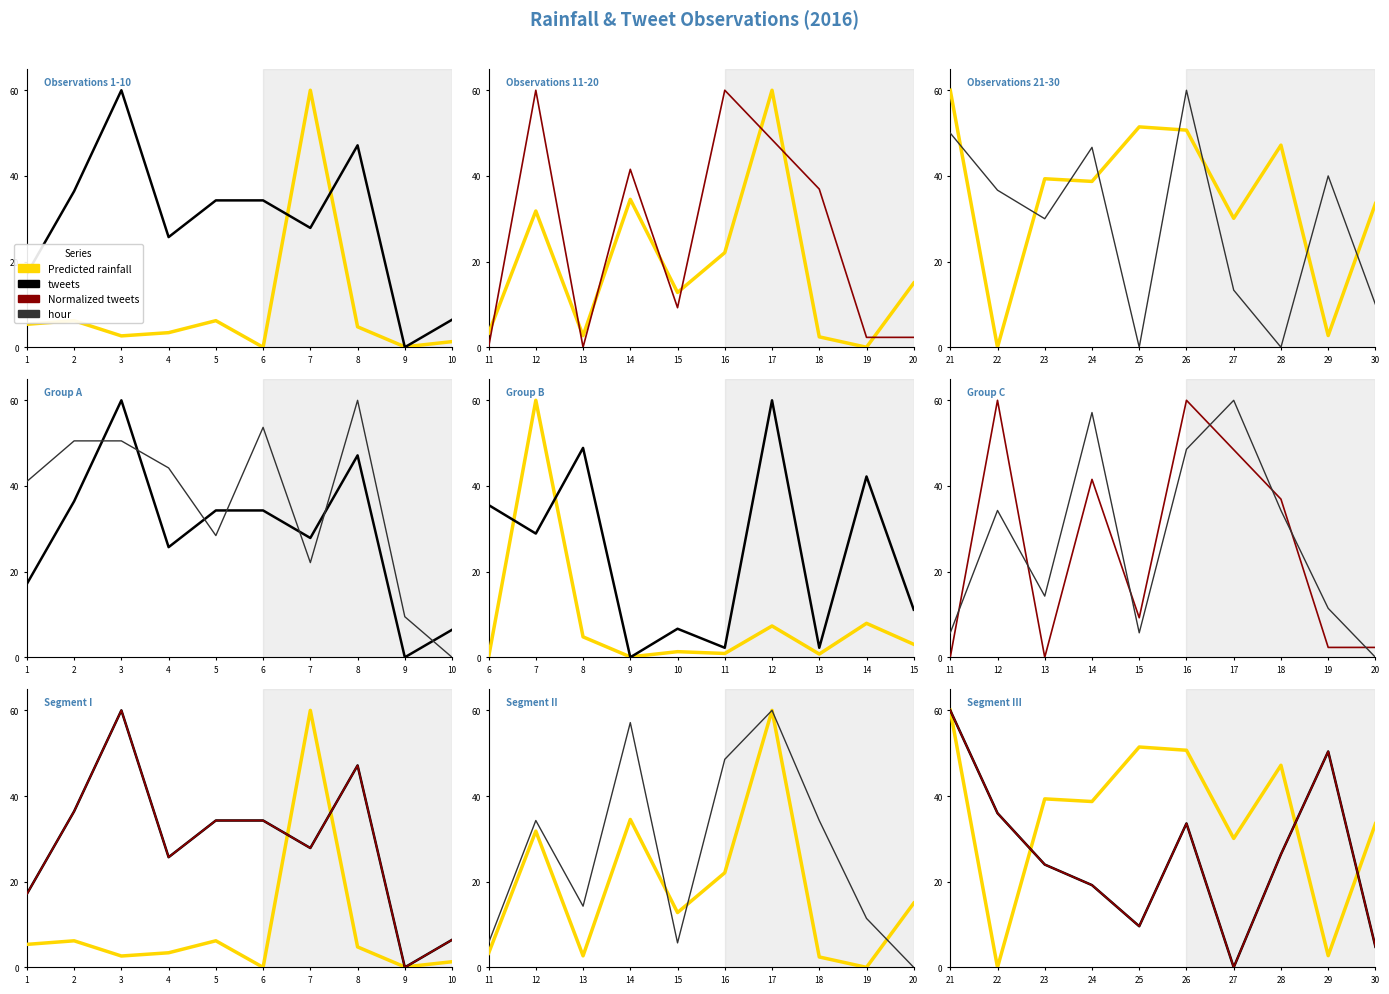

List the series in order of their peak value, highest first.

Predicted next batch rainfall (mm/30min), tweets, Normalized tweets, hour